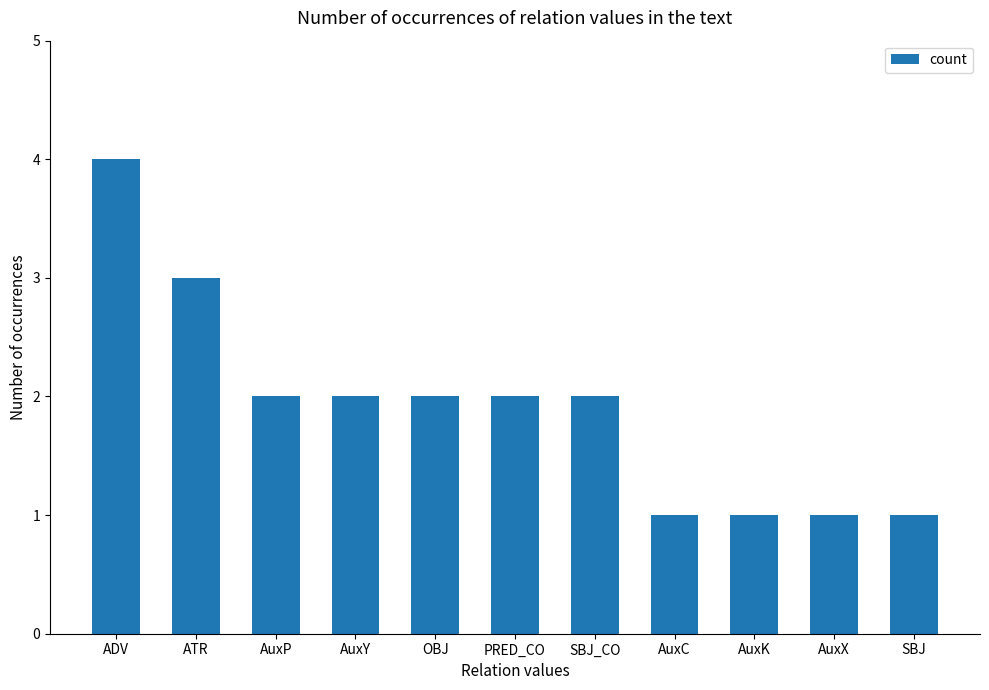

What position from the right is OBJ?

7